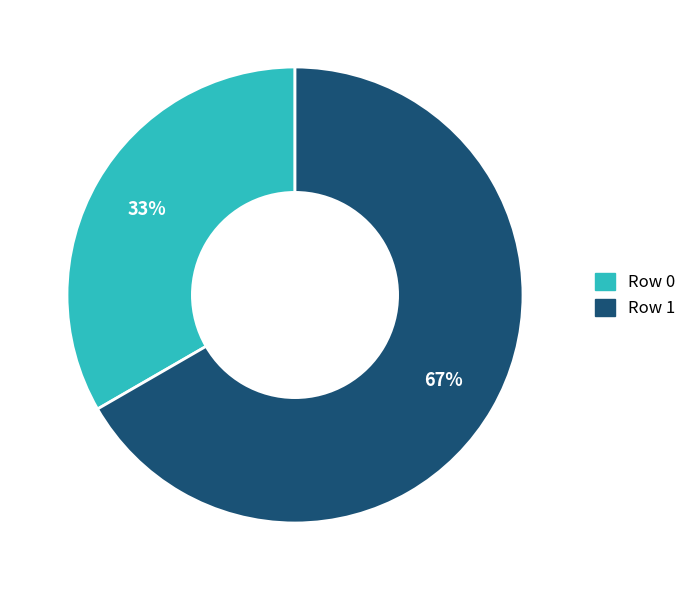

The Row 0 slice represents 44% of the pie. True or false?

False